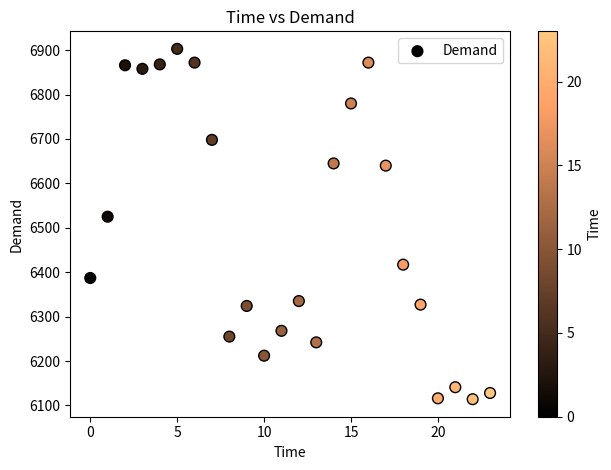

What is the range of Y values (max minus min)?

789